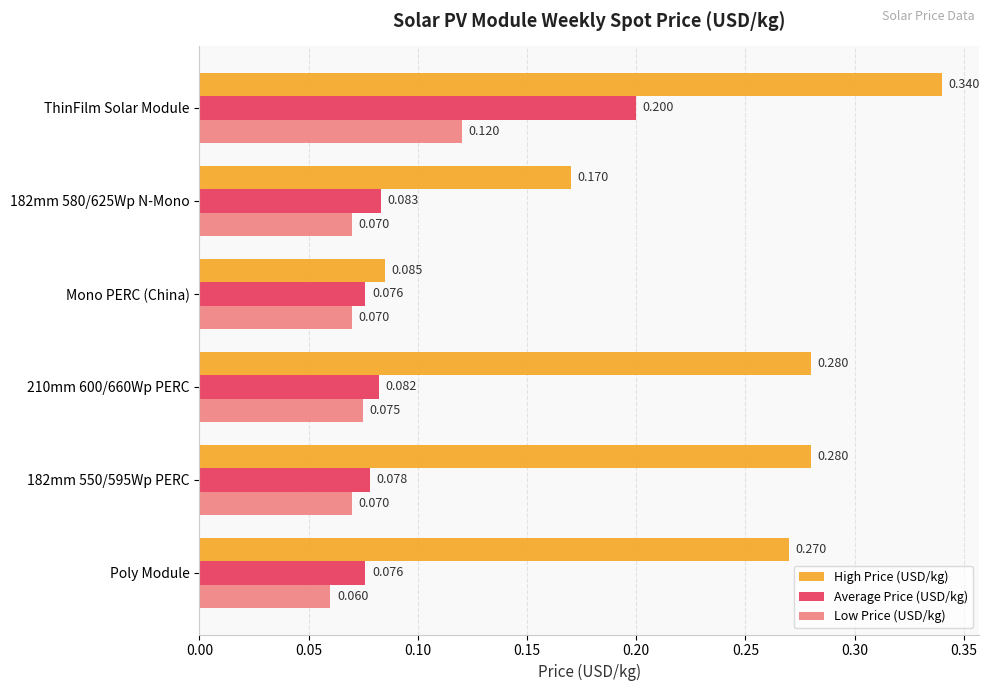

Which series changed the most between 182mm 550/595Wp PERC and 210mm 600/660Wp PERC?

Low Price (USD/kg)